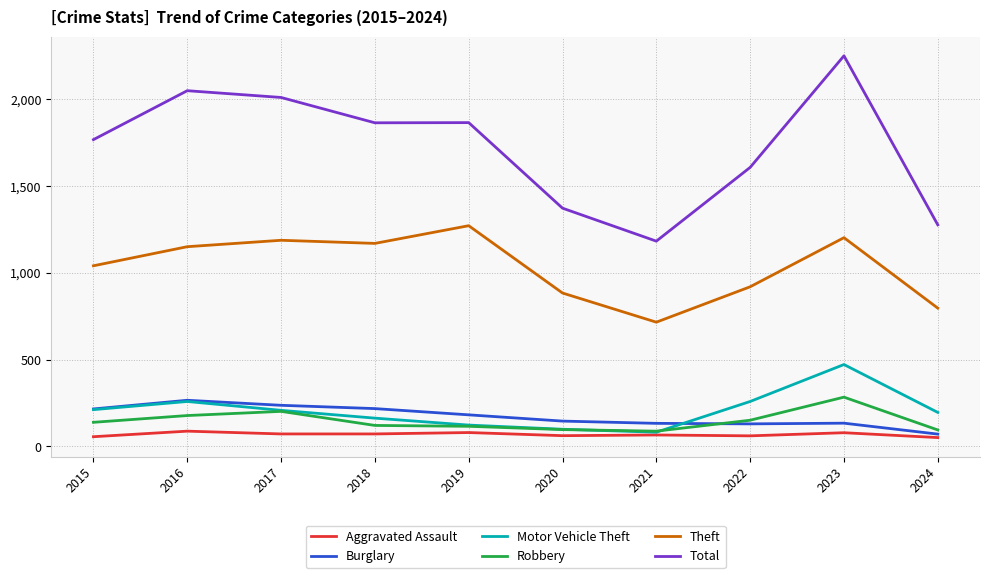

Does the chart have visible grid lines?

Yes